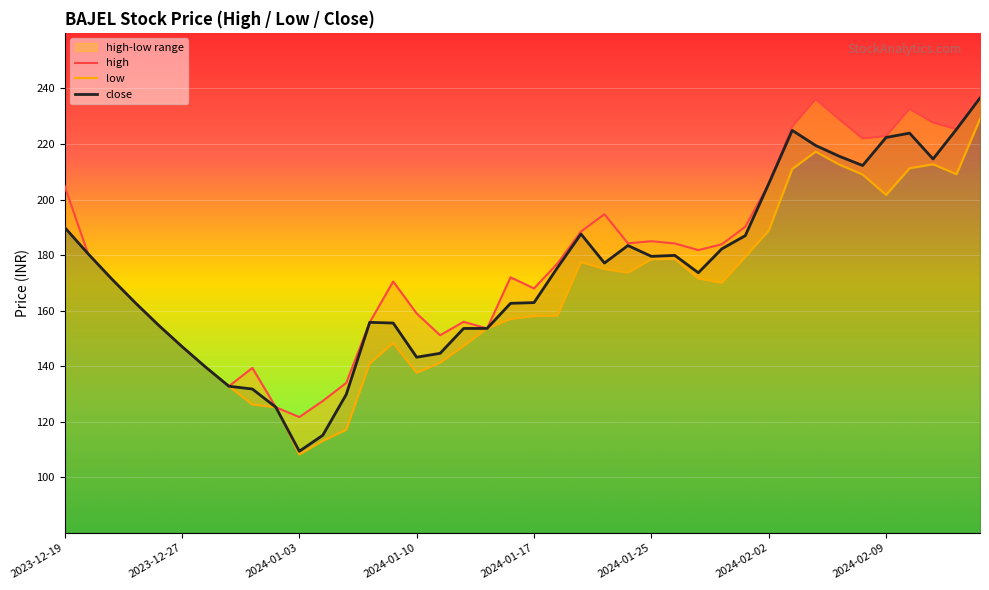

Is it true that close equals 212.1 at 2024-01-17?

False